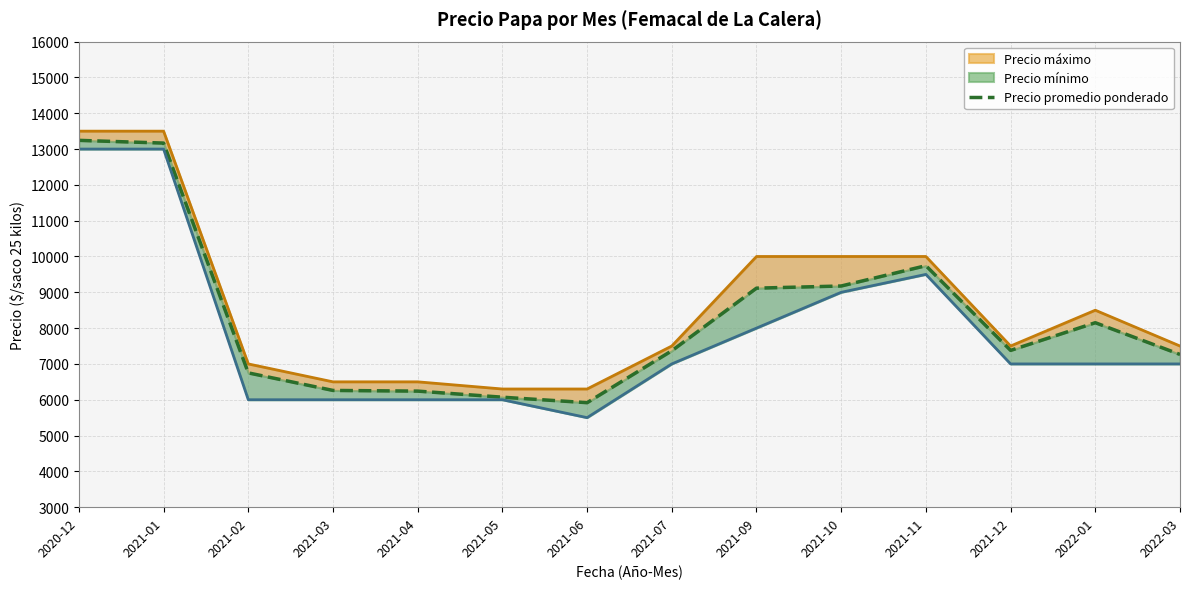

How many categories are shown in the chart?

14